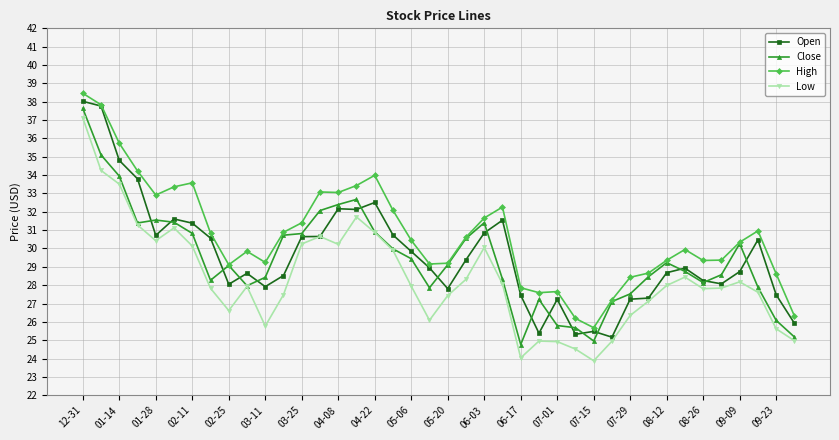

In Low, how many points are lower than both neighbors (excluding endpoints)?

8